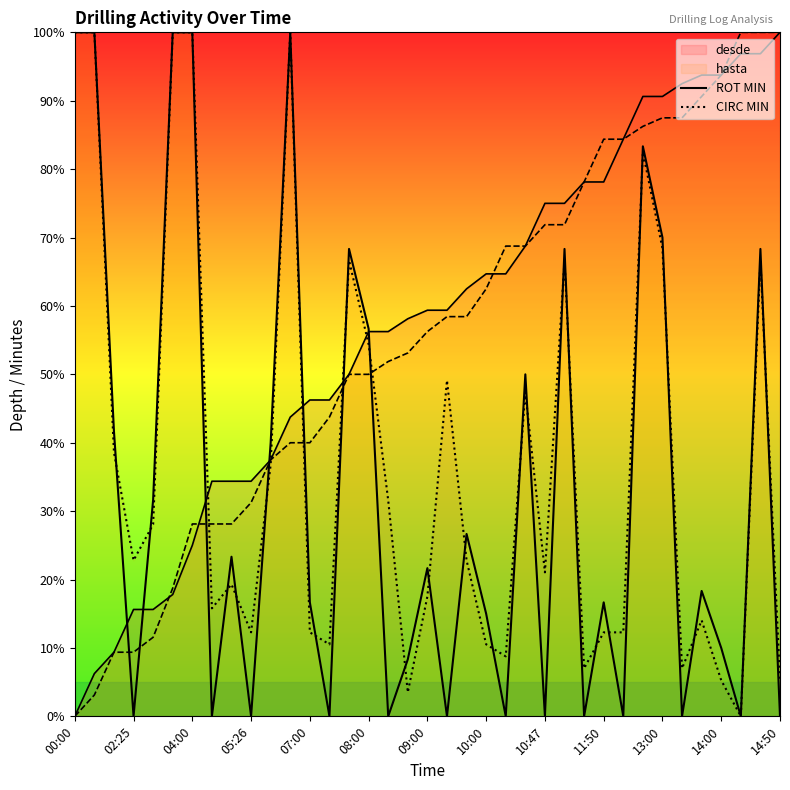

How many lines are shown in the chart?

4